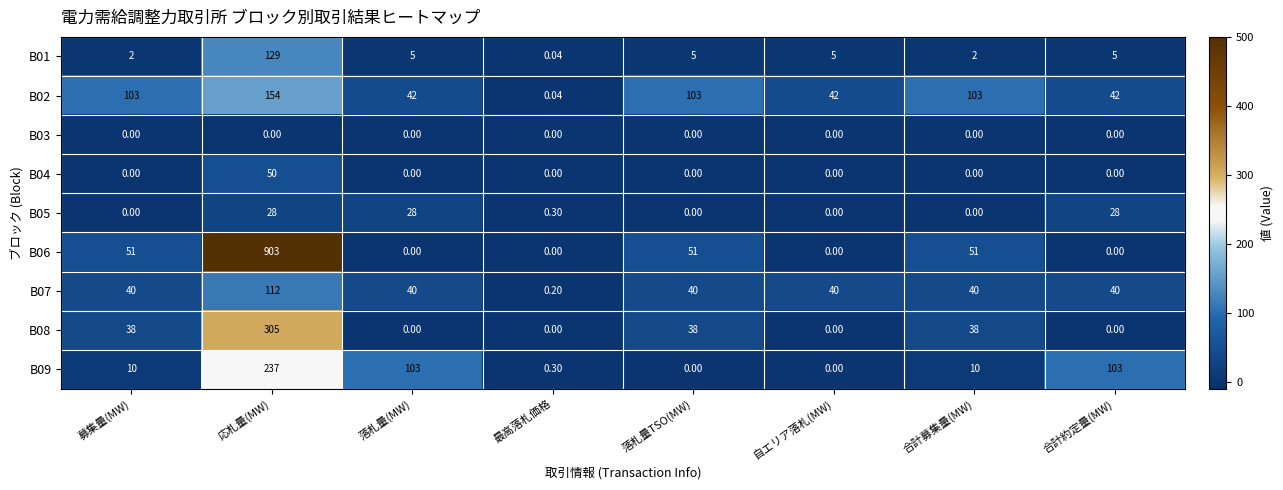

Which category has the highest value across all series?

応札量(MW)